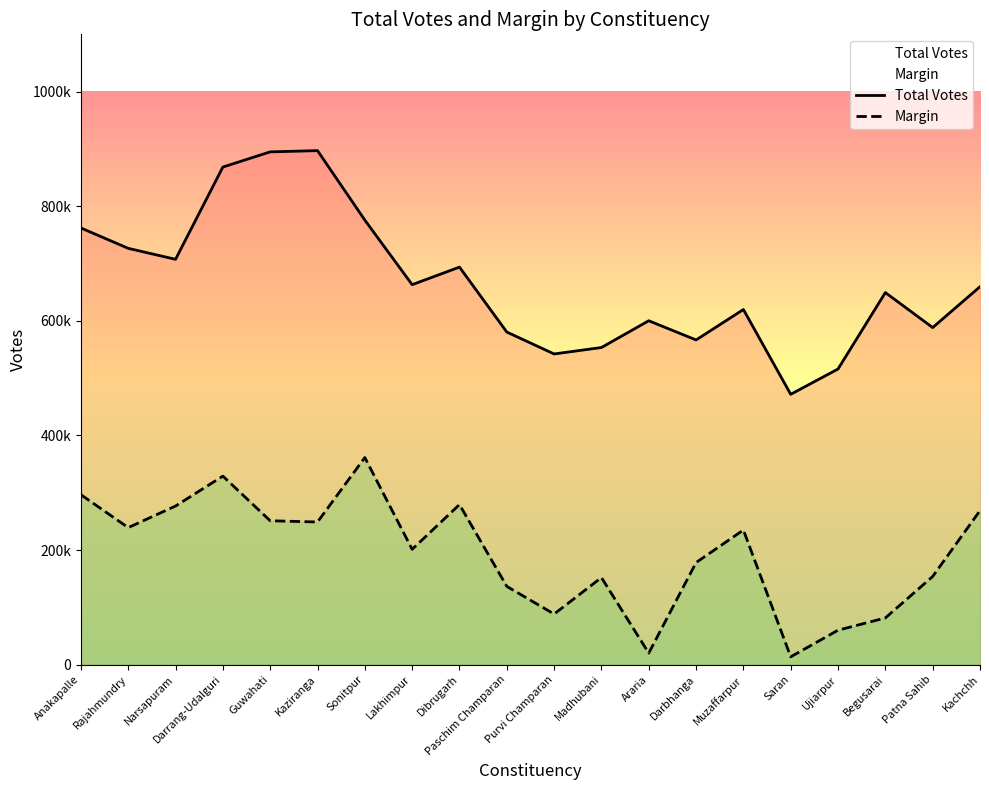

True or false: Total Votes has a value of 1116103 at Rajahmundry.

False